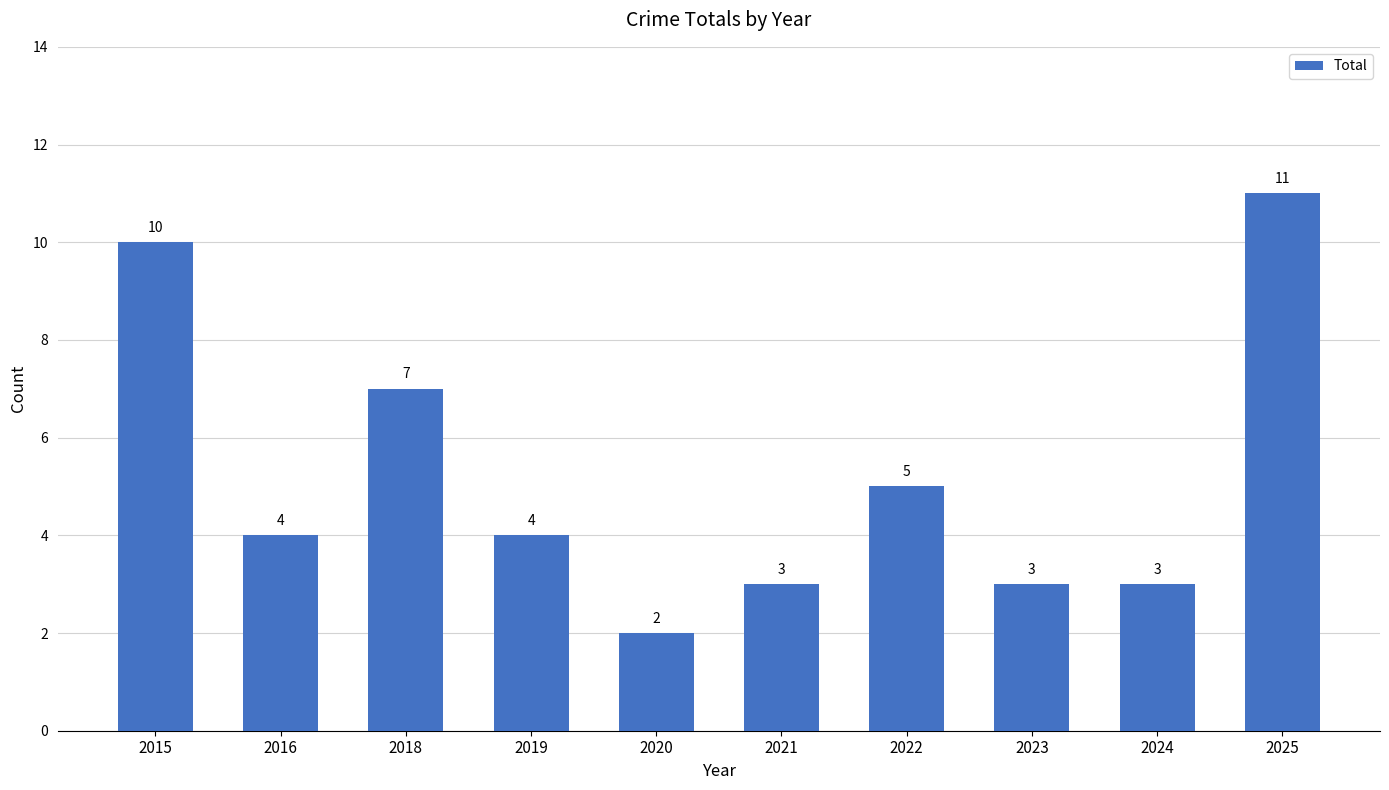

Approximately how many times larger is the value at 2020 compared to 2018?

0.3